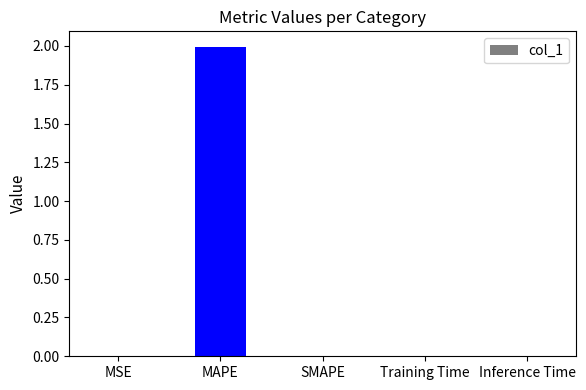

The value at MAPE is 2.8. True or false?

False